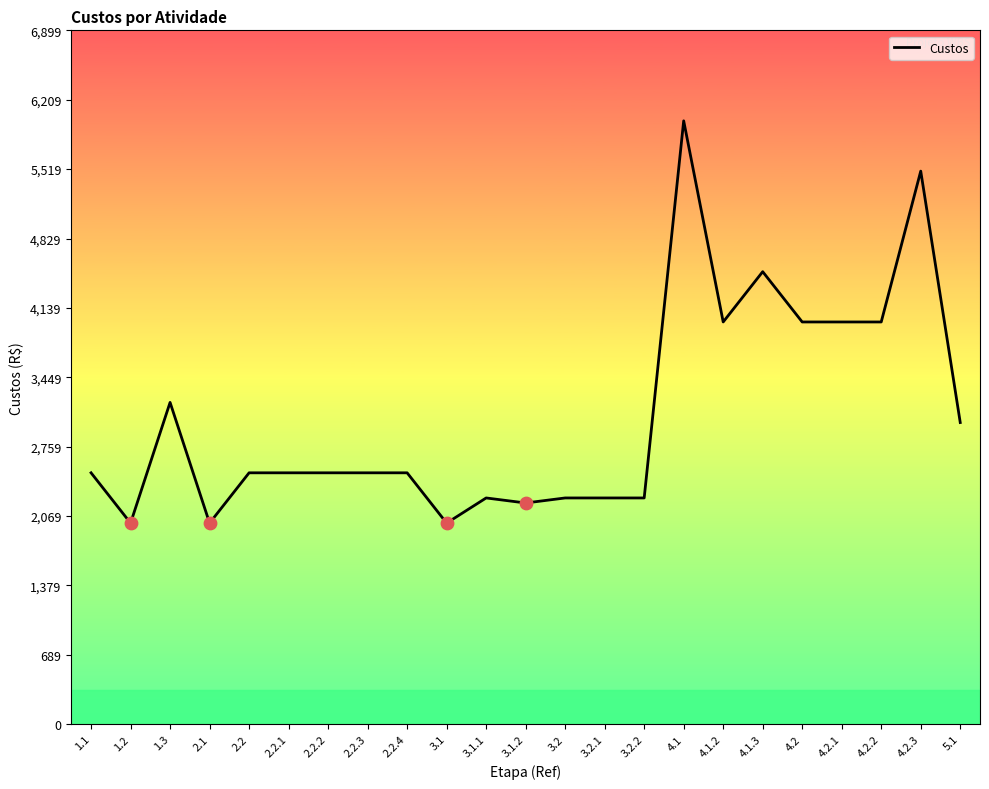

Between 3.2.1 and 1.2, which is larger?

3.2.1